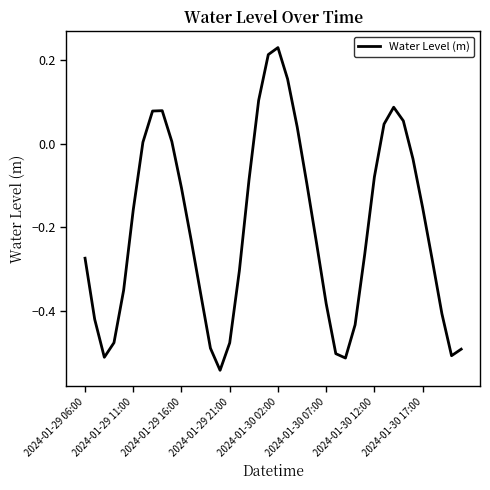

What is the difference between the maximum and minimum values?

0.8